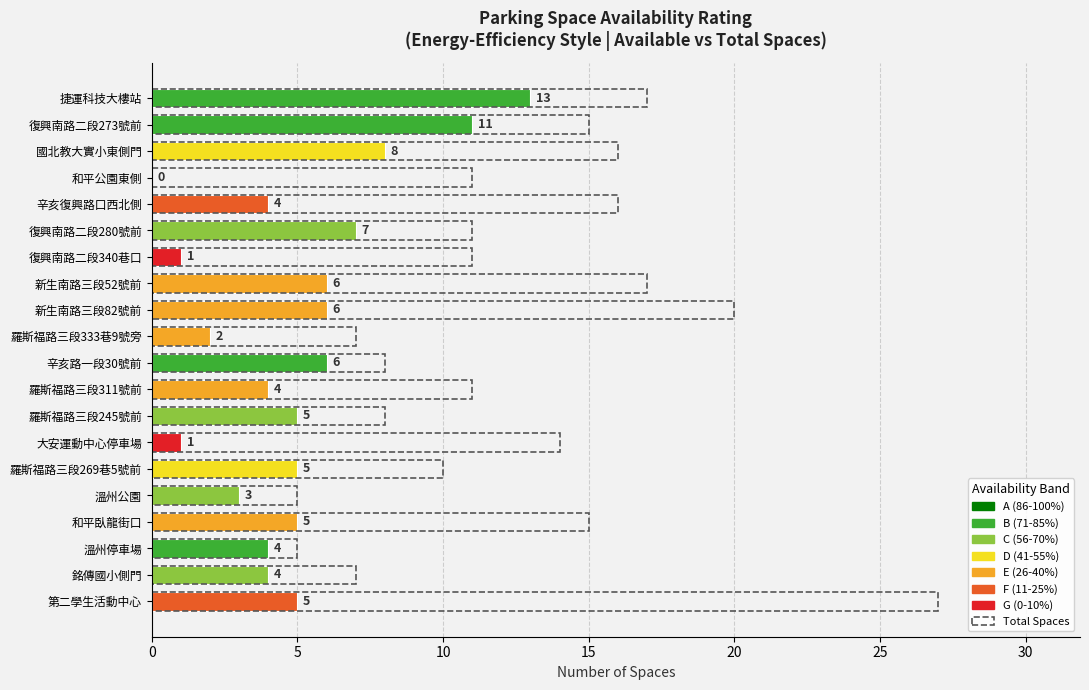

Is it true that the value at 溫州公園 is 3?

True